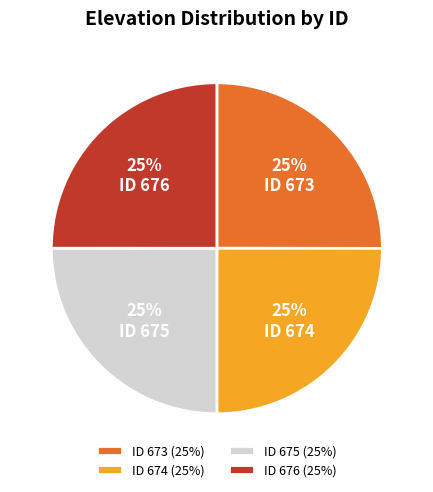

To the nearest percent, what percentage of the pie is ID 675 (25%)?

25%